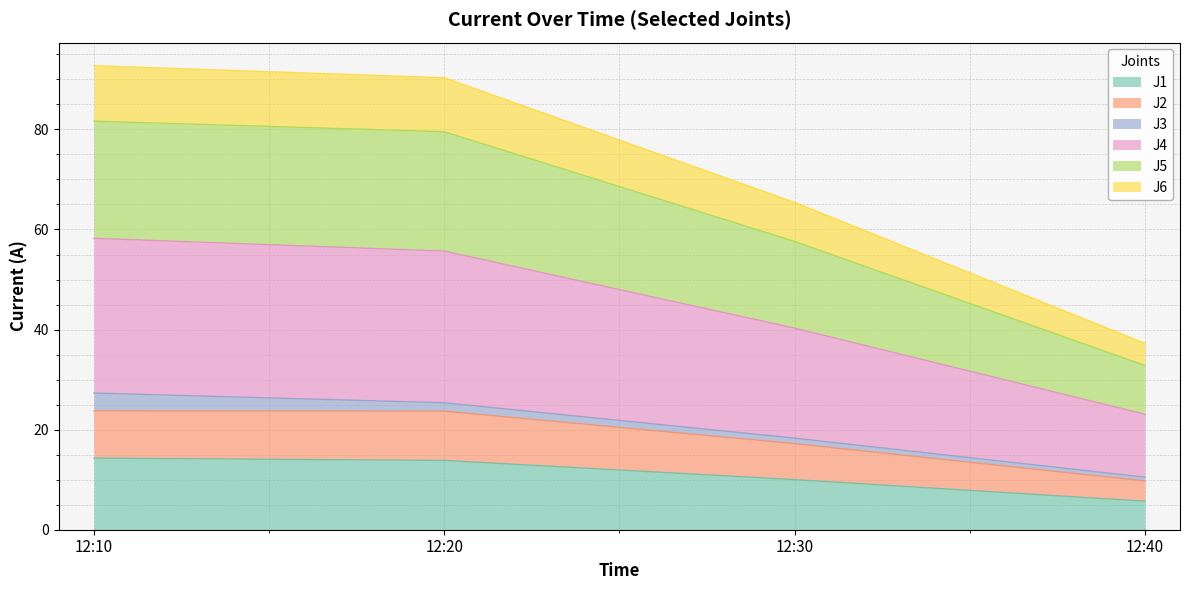

At which label does J1 reach its minimum?

12:40